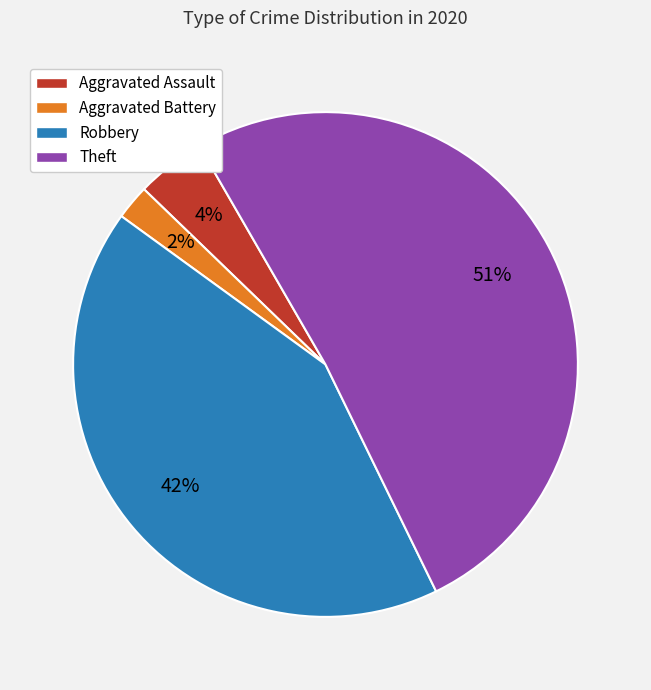

To the nearest percent, what portion does Aggravated Assault represent?

4%